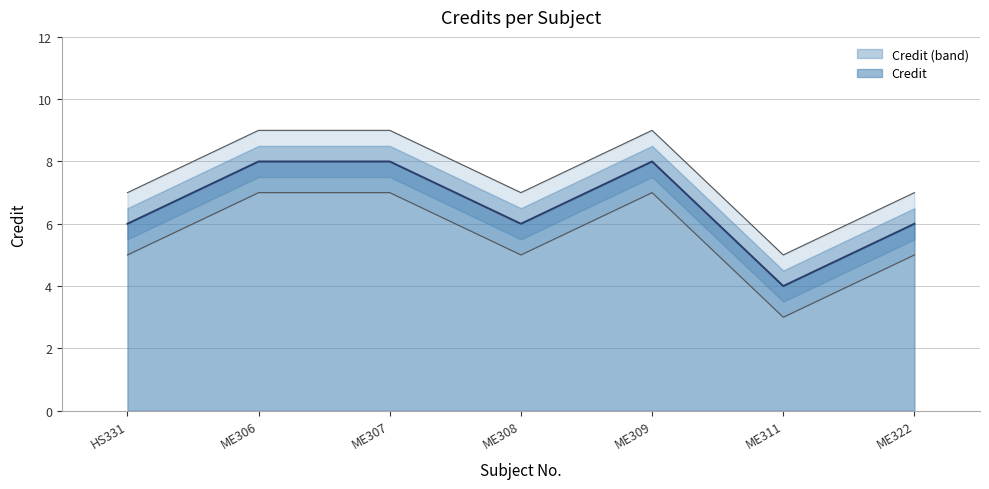

Reading left to right, extract all data points from this chart.

HS331=6	ME306=8	ME307=8	ME308=6	ME309=8	ME311=4	ME322=6